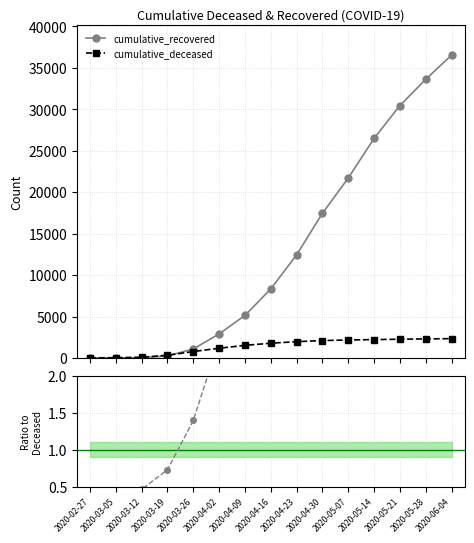

What is the total value across all series at 2020-06-04?

38873